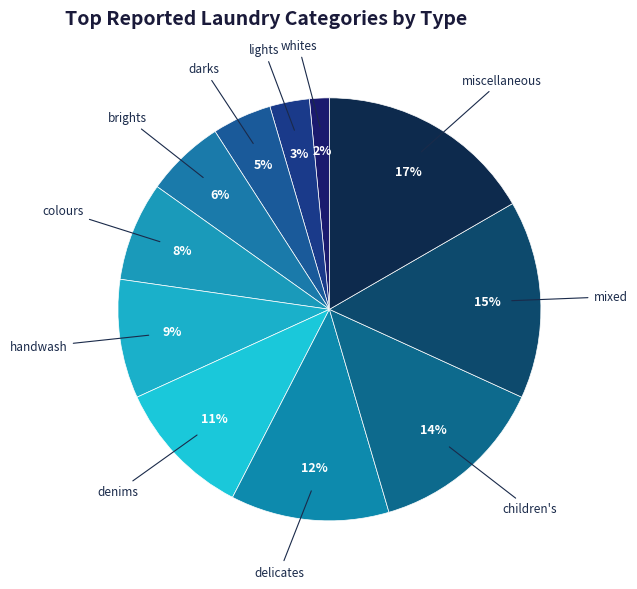

To the nearest percent, what portion does brights represent?

6%